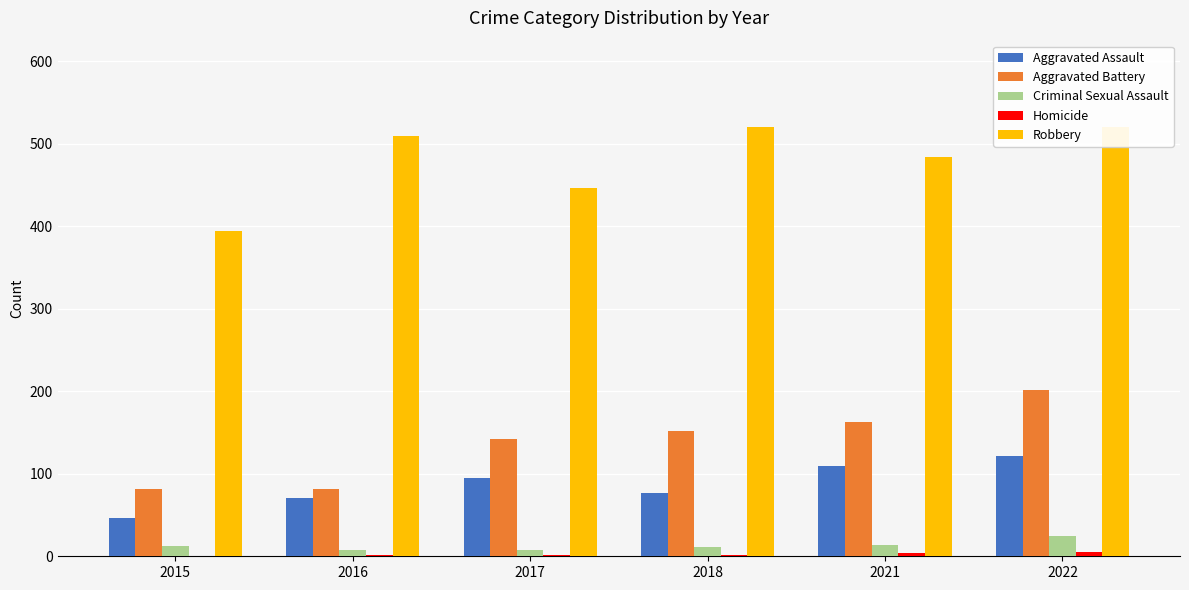

What are all the series names shown in the legend?

Aggravated Assault, Aggravated Battery, Criminal Sexual Assault, Homicide, Robbery